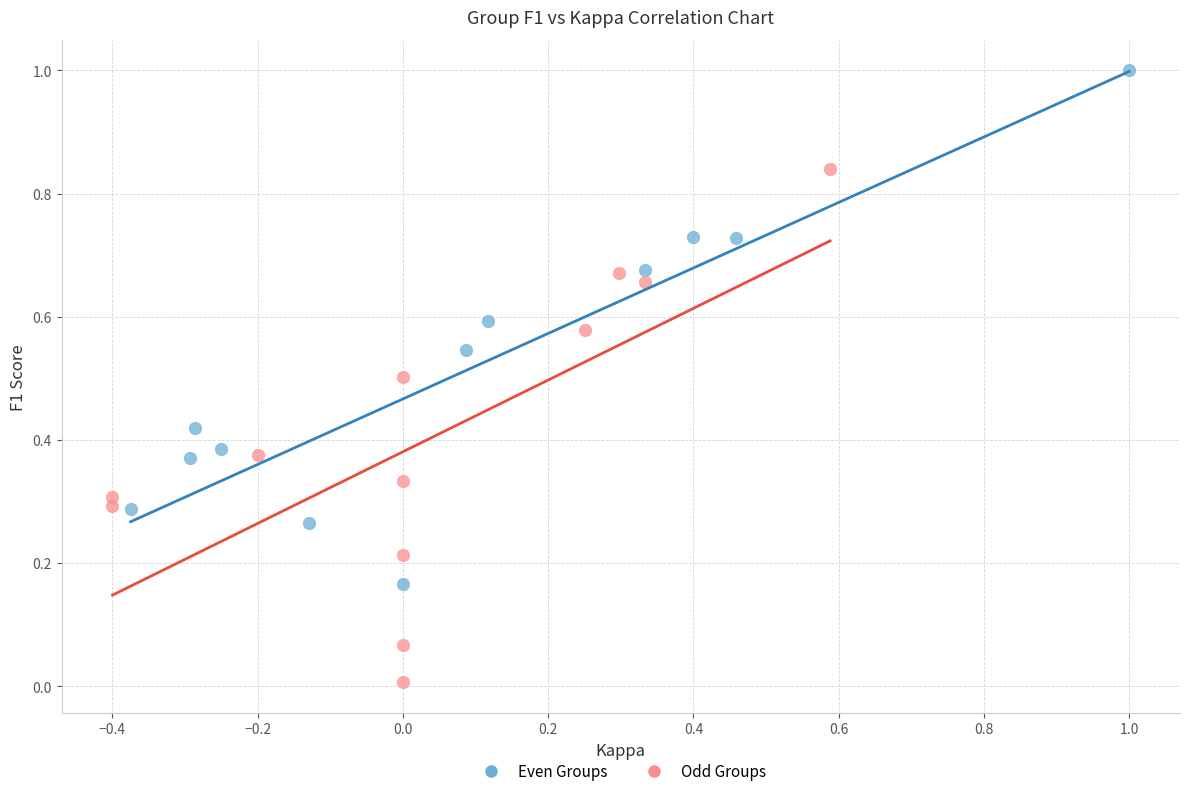

Which series reaches the minimum Y coordinate?

Odd Groups